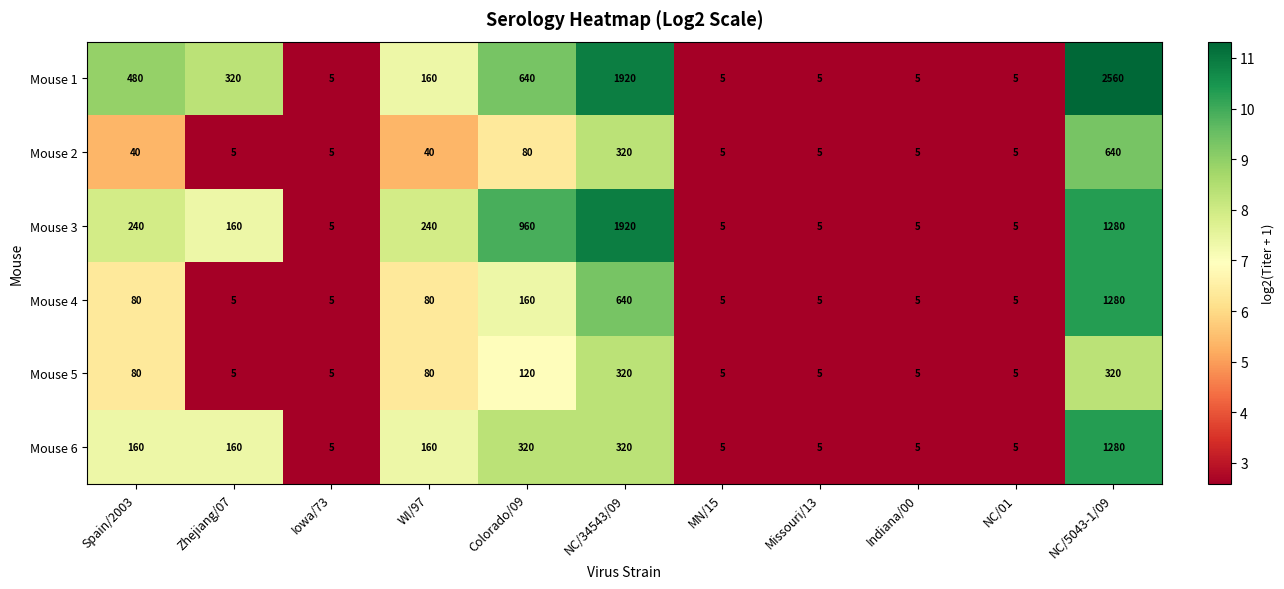

True or false: Mouse 6 has a value of 217 at Zhejiang/07.

False